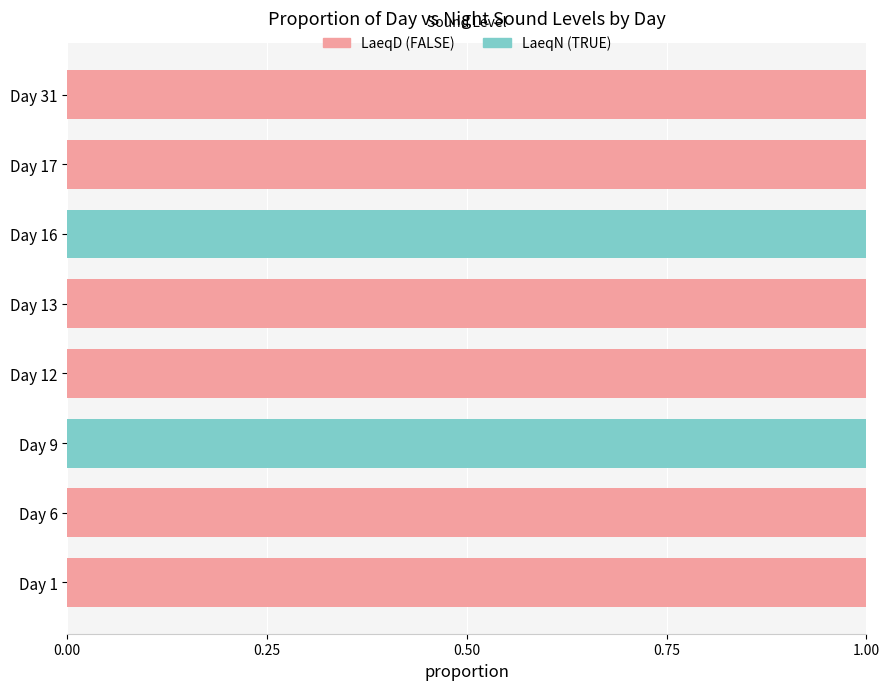

Reading left to right, transcribe all the data shown in this chart.

LaeqD: 1	1	0	1	1	0	1	1
LaeqN: 0	0	1	0	0	1	0	0